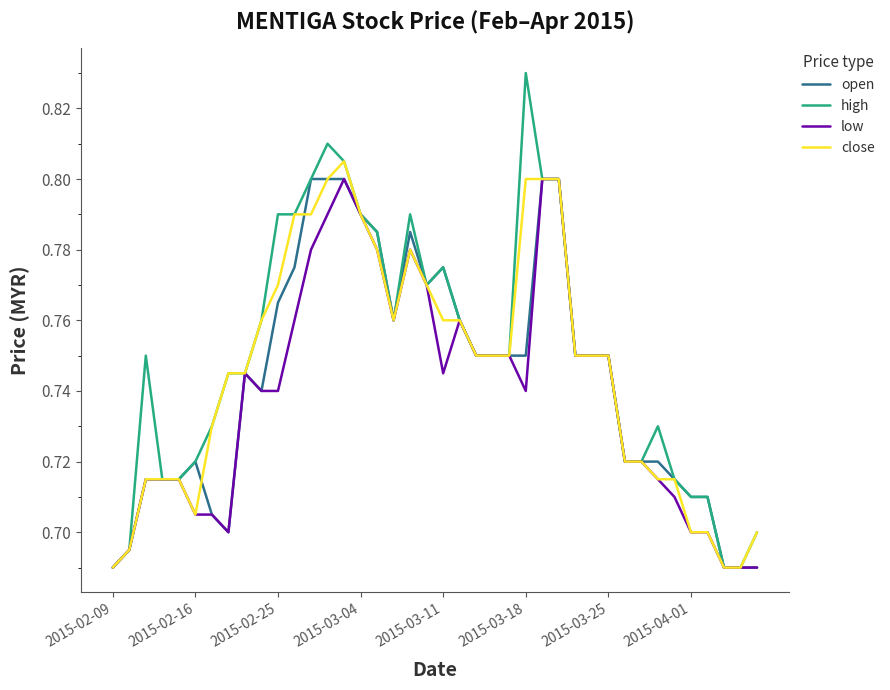

Which series has the largest range (max minus min)?

high